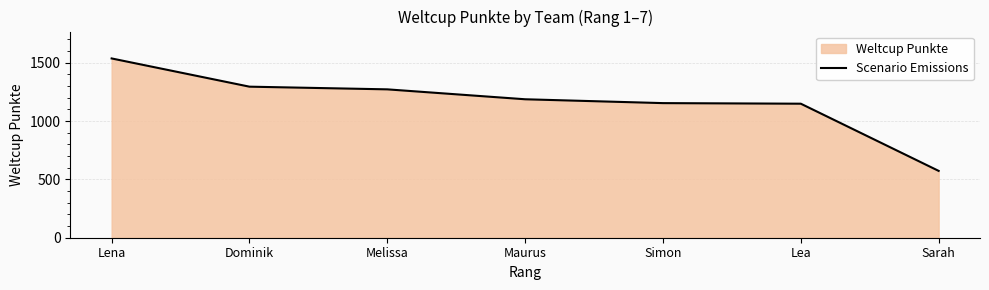

Where is the data nearest to the value 1055?

Lea